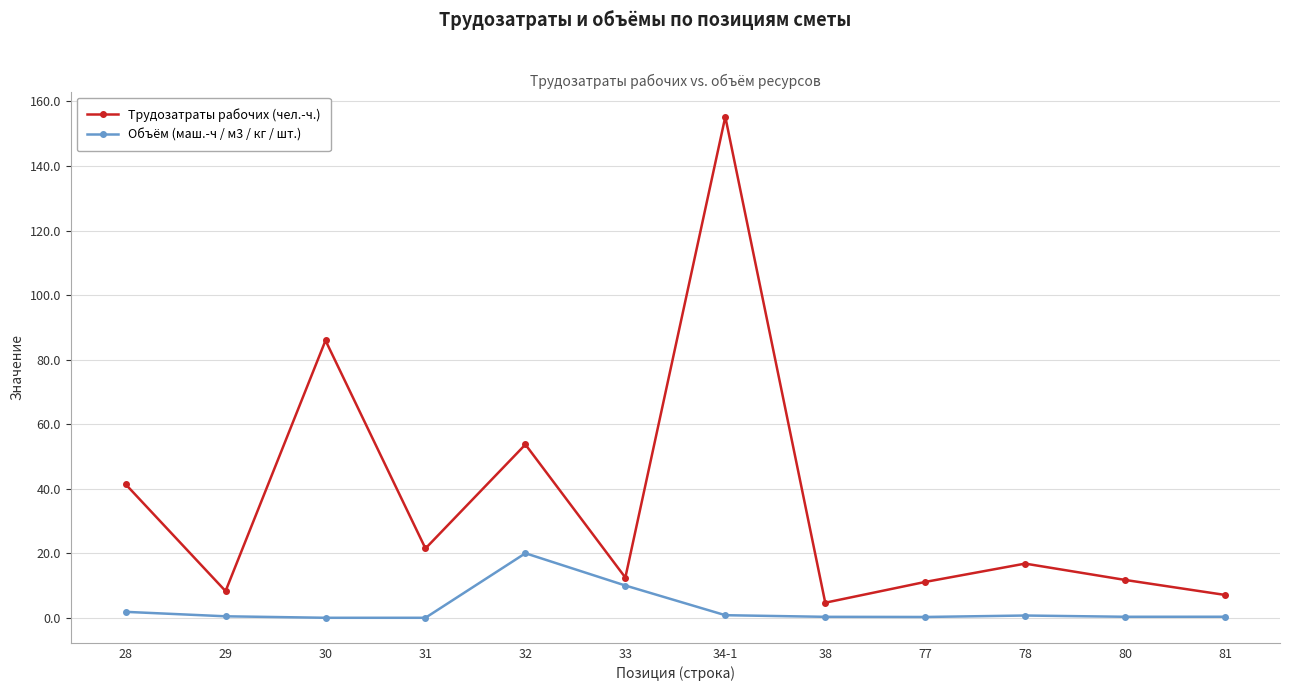

Which category has the highest value across all series?

34-1